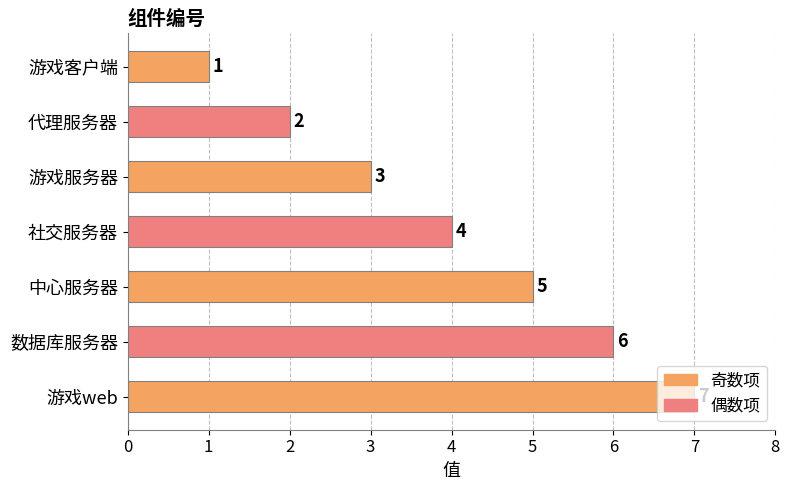

How many bars are there in total?

7